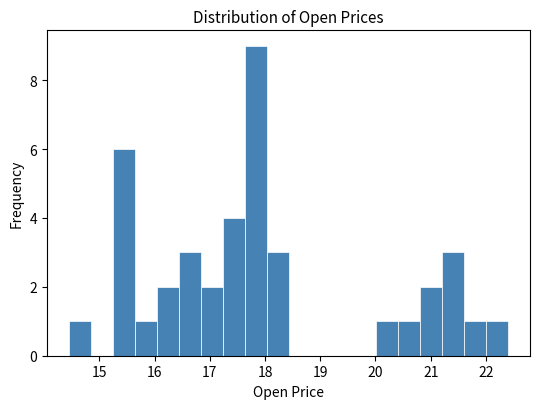

Read against the x-axis, roughly where is the centre of the tallest bar?

17.8